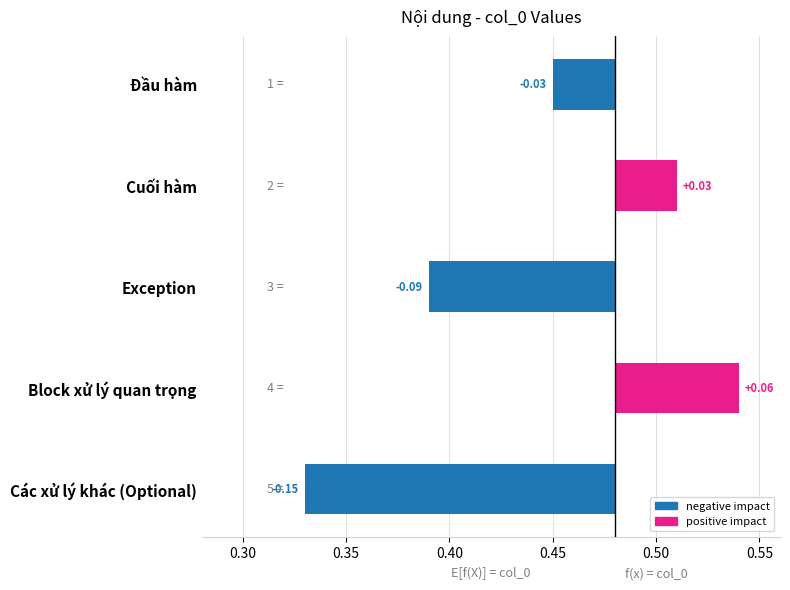

Is it true that the value at Đầu hàm is -0.0?

False